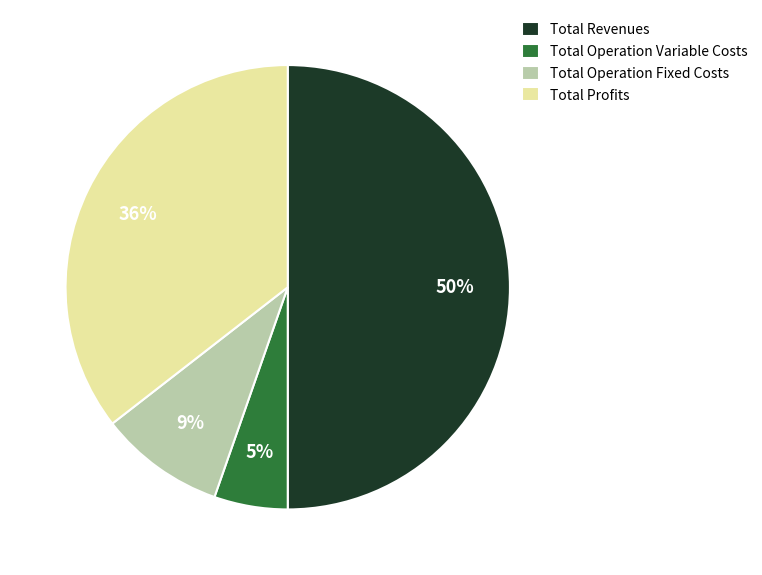

True or false: Total Operation Variable Costs accounts for 5% of the total.

True